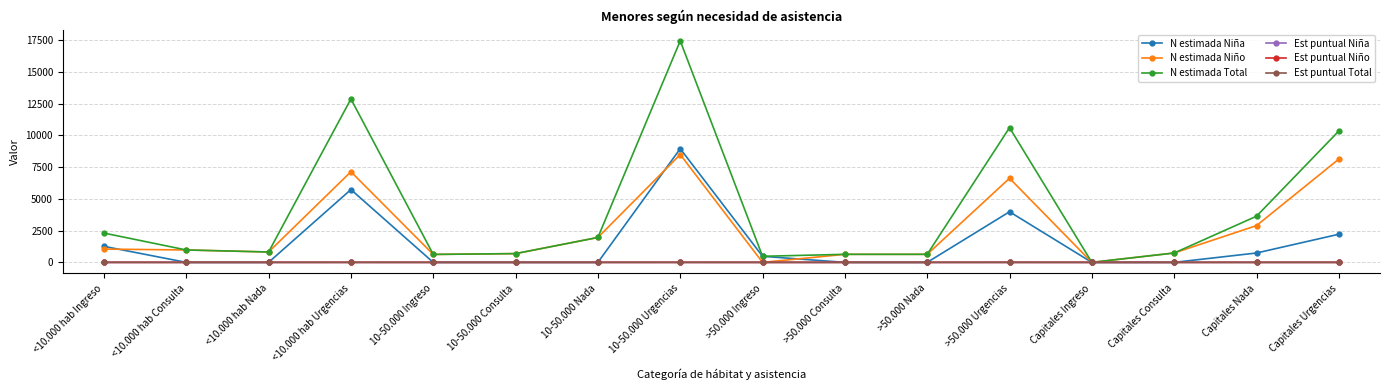

At which category does N estimada Niña reach its first local peak?

<10.000 hab Urgencias